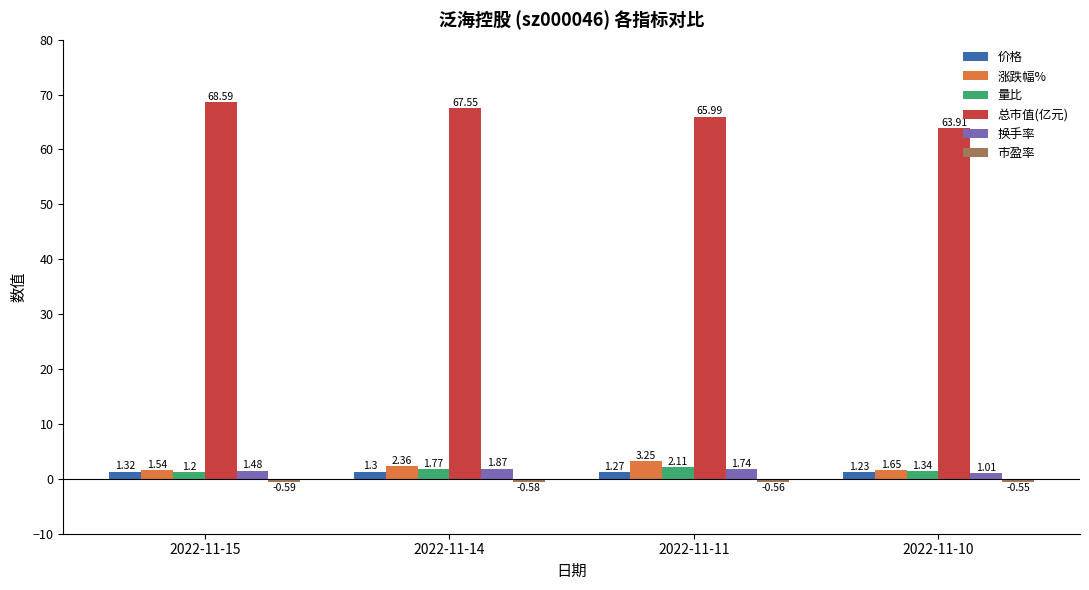

At which category is the sum across all series the highest?

2022-11-14